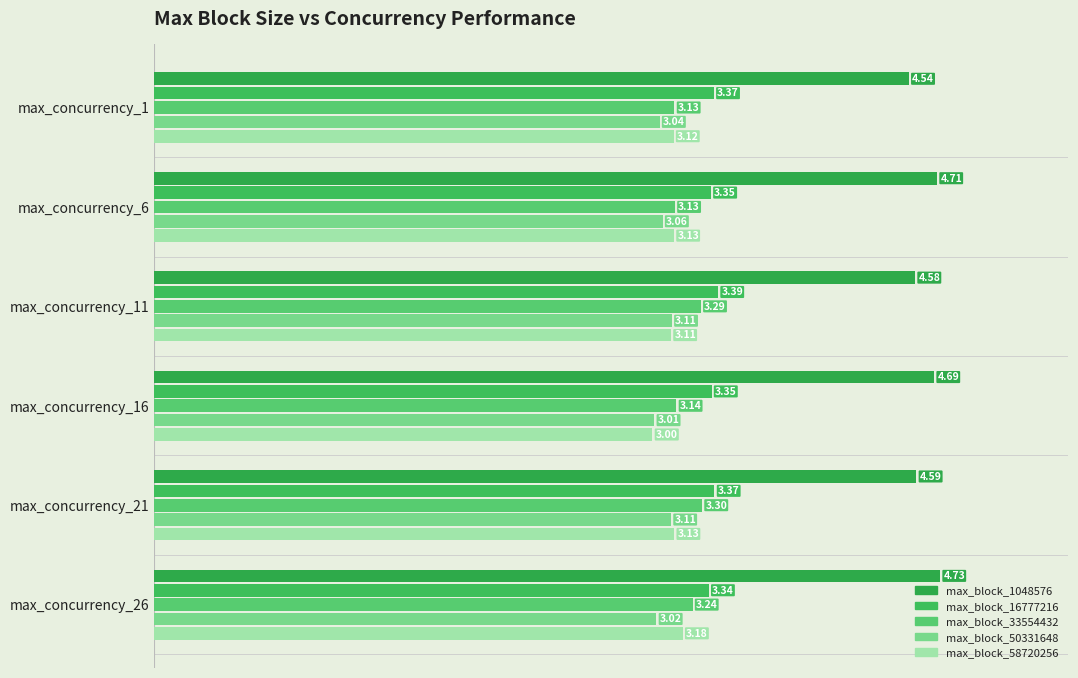

Count the number of categories in the chart.

6